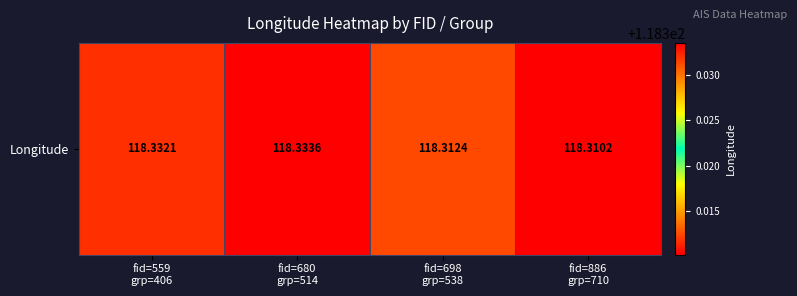

Approximately how many times larger is the value at fid=698
grp=538 compared to fid=680
grp=514?

1.0